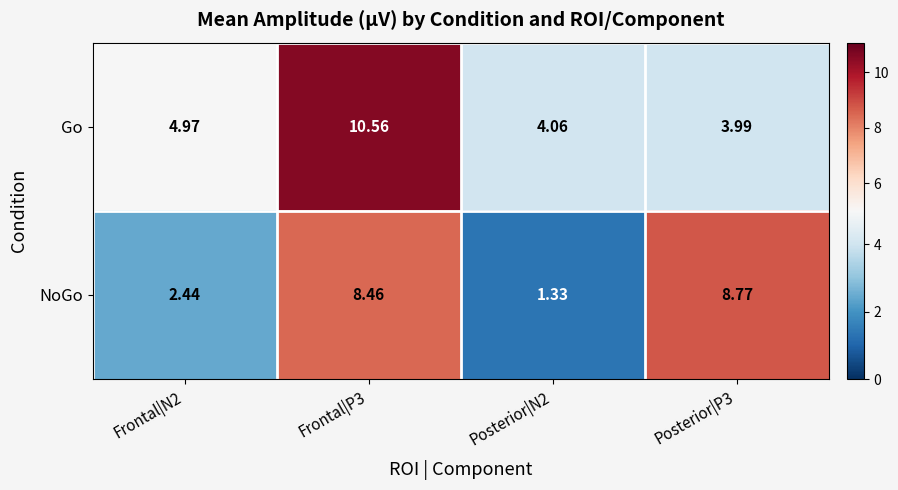

List the series in order of their overall mean, lowest first.

NoGo, Go